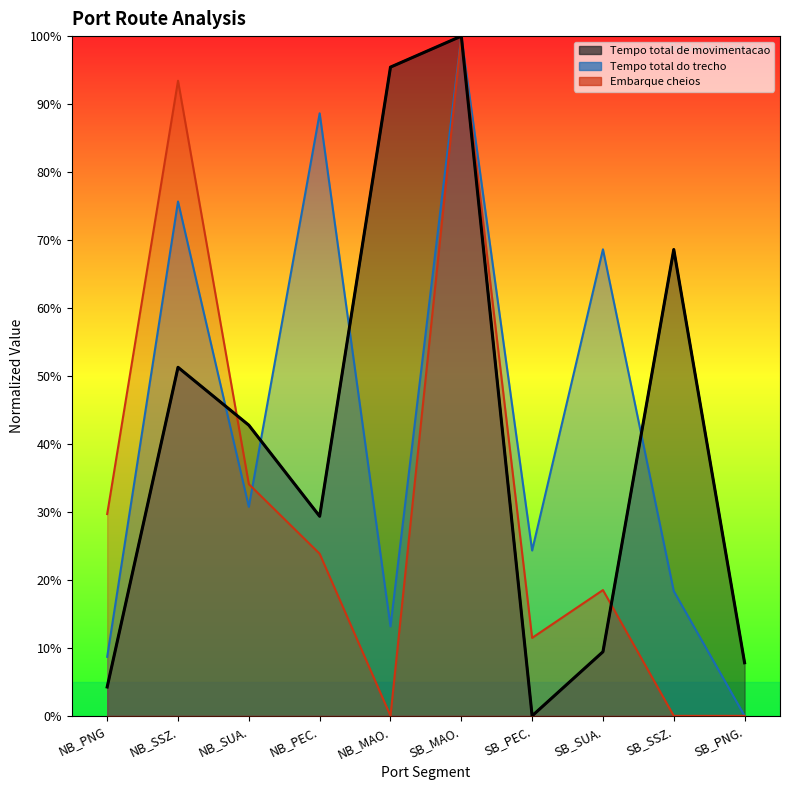

Where is the first local maximum for Tempo total de movimentacao?

NB_SSZ.